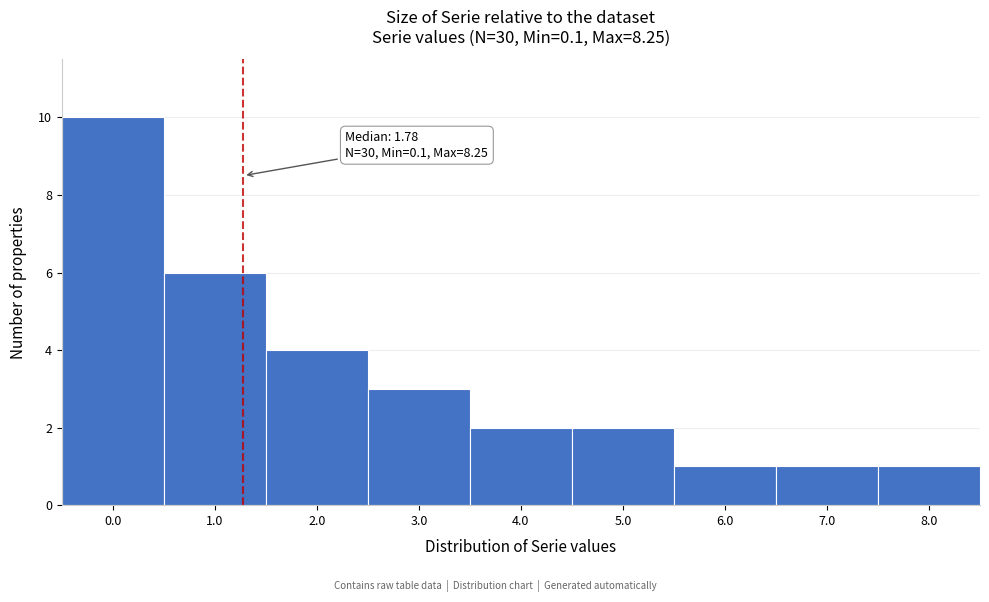

Reading left to right, extract all data points from this chart.

0.0=10	1.0=6	2.0=4	3.0=3	4.0=2	5.0=2	6.0=1	7.0=1	8.0=1